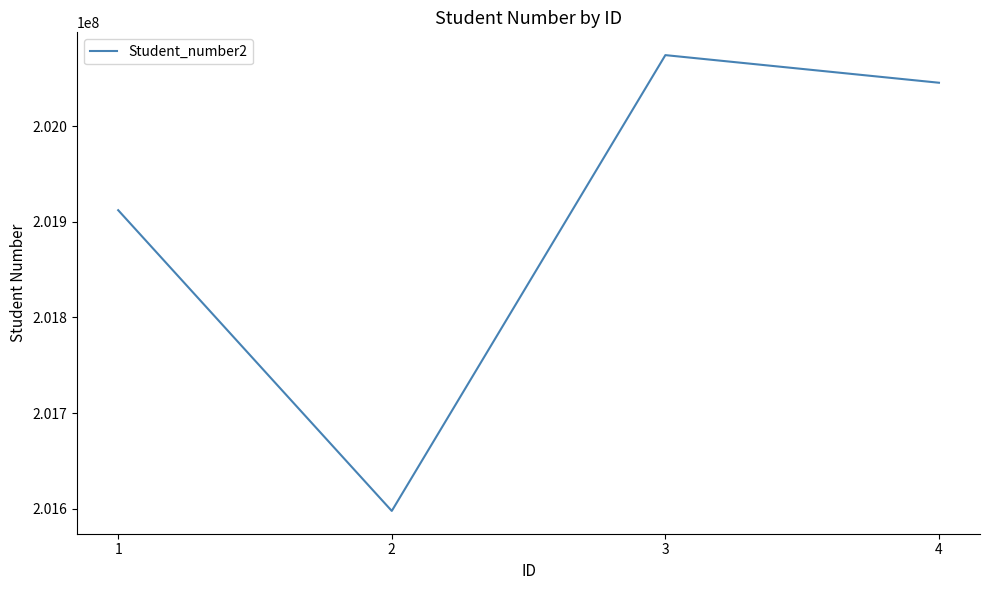

What is the maximum value shown in the chart?

202074526